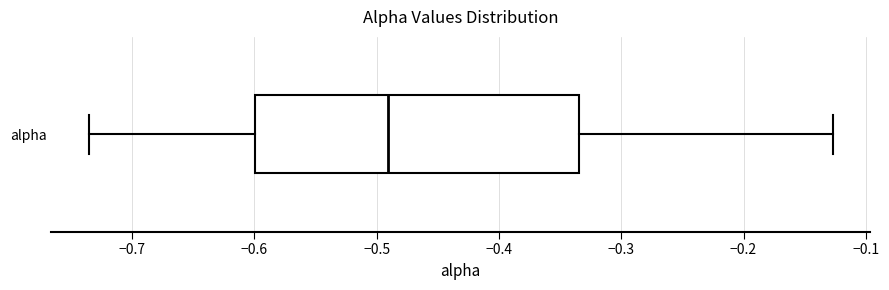

Where is the right edge of the box for alpha on the x-axis? The values are not printed on the chart, so give them approximately, as read against the axis.

-0.33